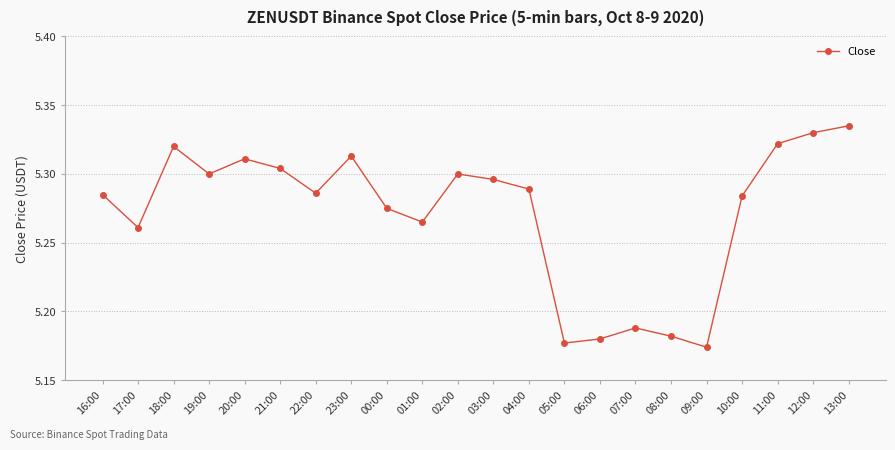

What is the label of the 4th point from the left?

19:00